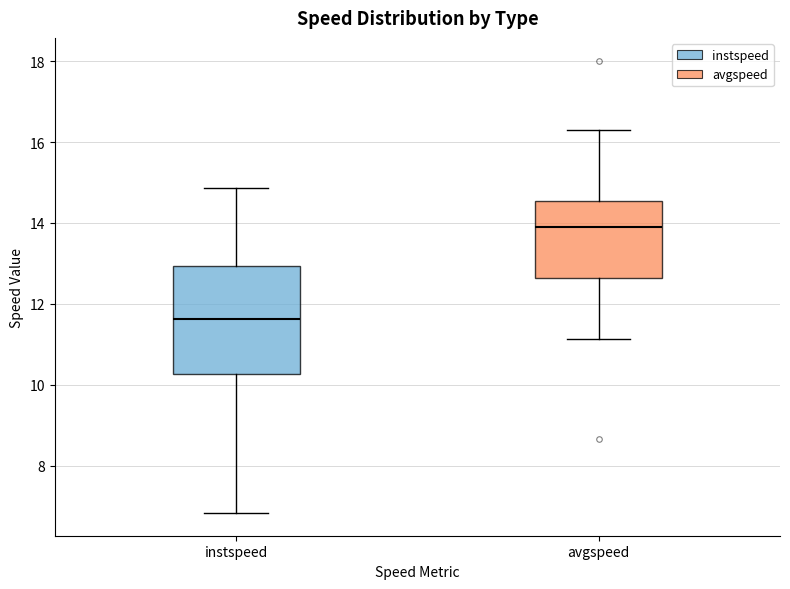

Which box is the tallest, from its lower edge to its upper edge?

instspeed